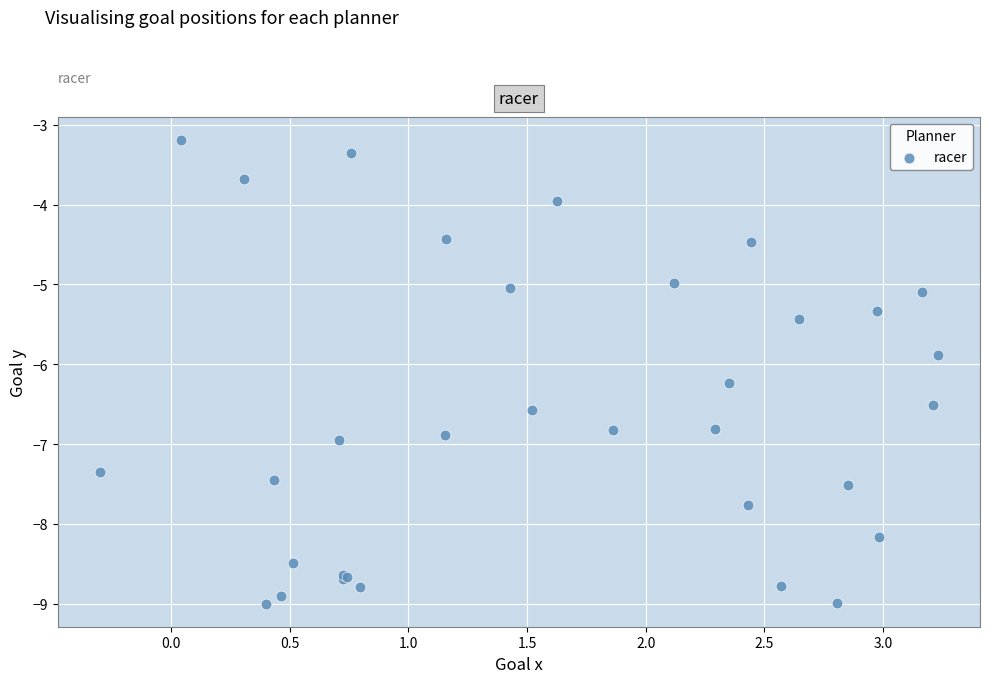

What Y value in the scatter plot is closest to -6?

-5.9